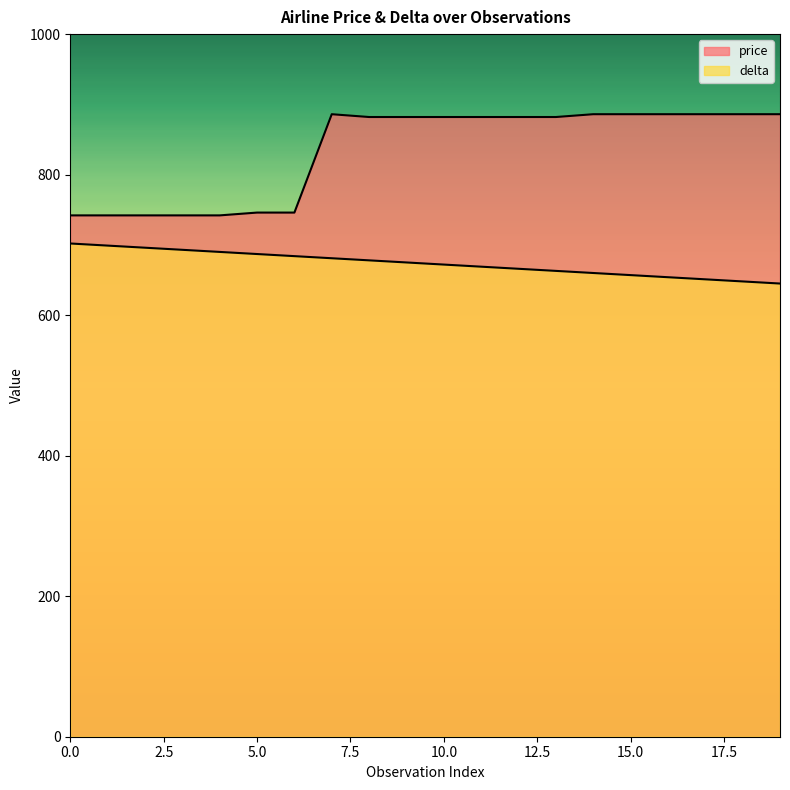

What is the difference between the second highest and second lowest values in the delta series?

51